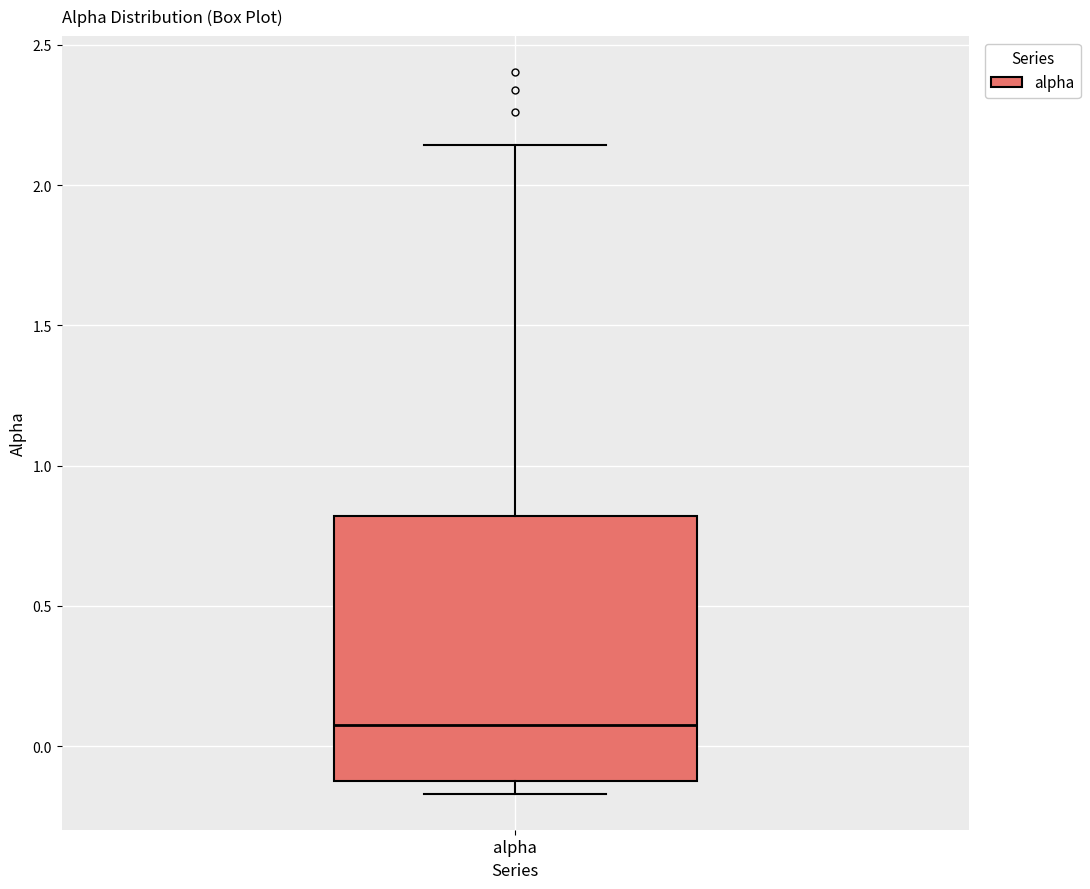

Transcribe this box plot: give where the median line is, the range the box spans, and where the two whiskers end, as read against the y-axis. The values are not printed on the chart, so give them approximately, as read against the axis.

median 0.05, box -0.10 to 0.80, whiskers -0.15 to 2.15